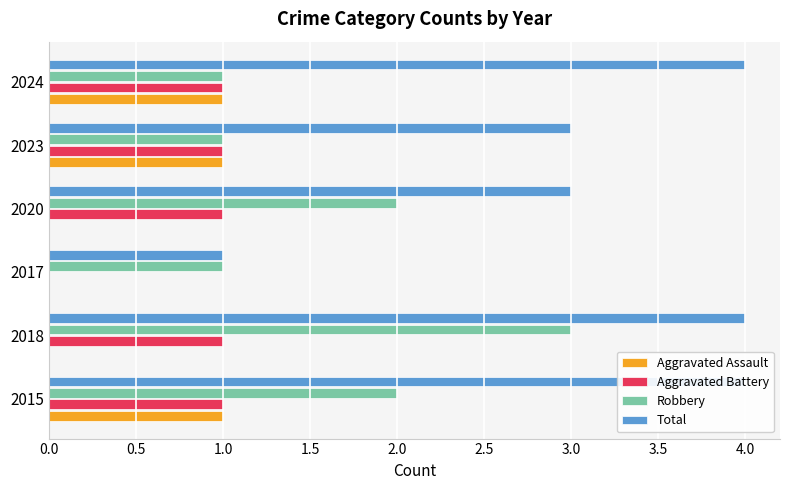

At how many categories does at least one series exceed 1?

5